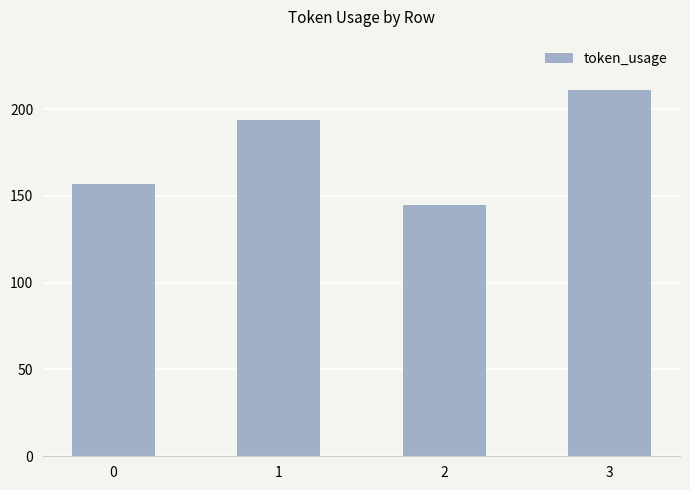

What is the difference between the second highest and minimum values?

49